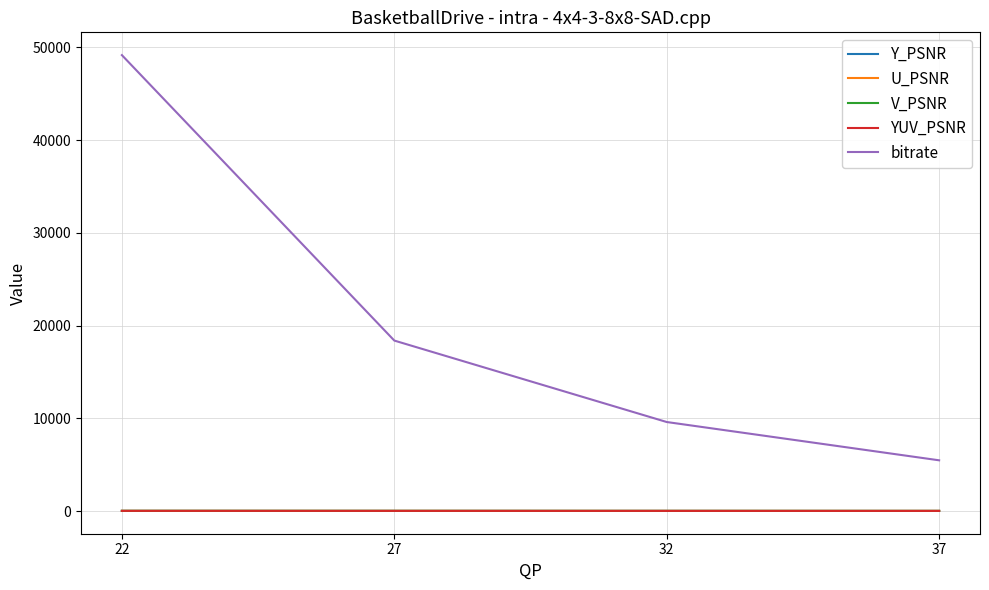

True or false: YUV_PSNR and bitrate cross at least once.

False